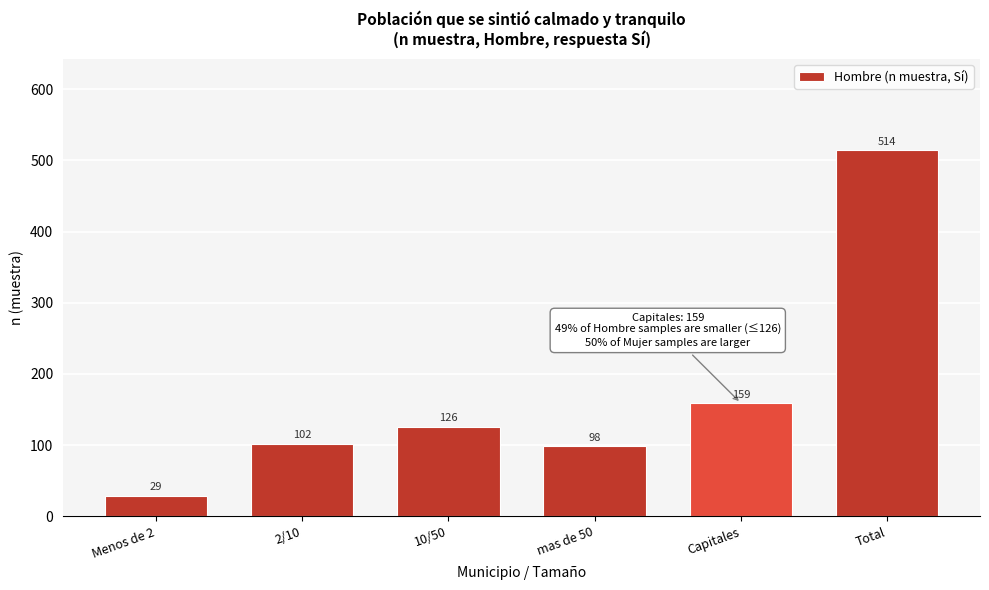

Reading left to right, transcribe all the data shown in this chart.

Menos de 2=29	2/10=102	10/50=126	mas de 50=98	Capitales=159	Total=514